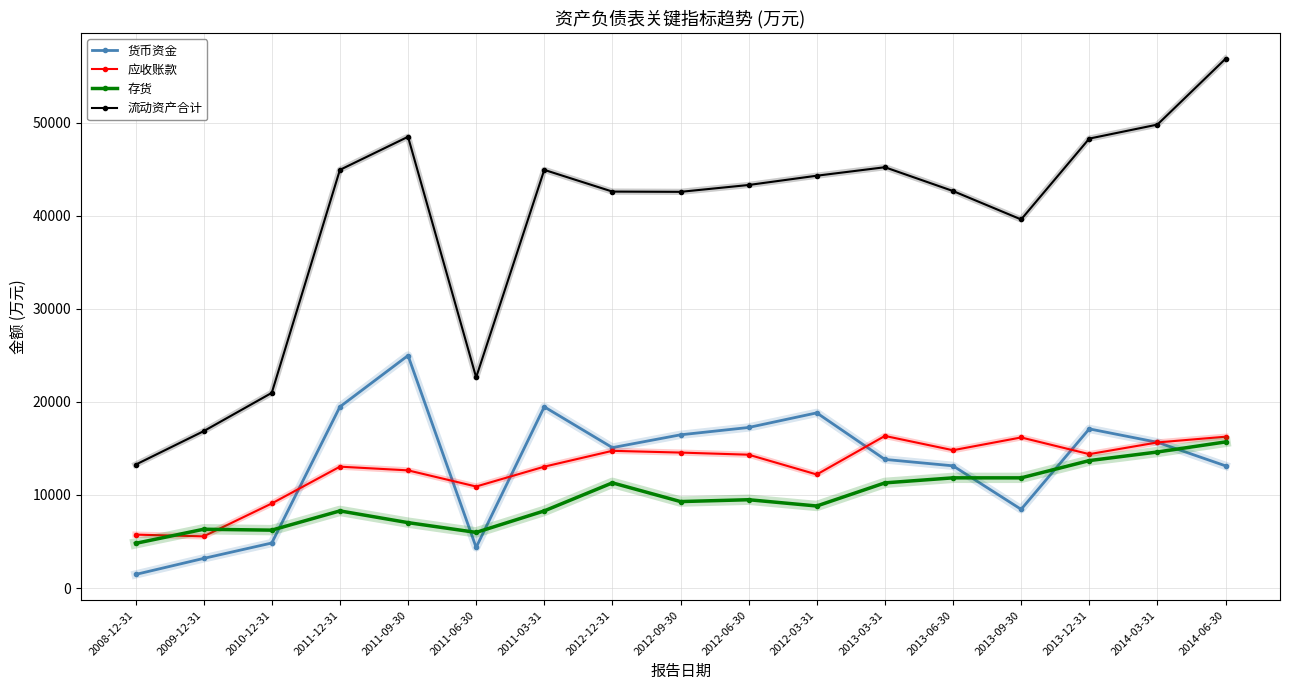

What are all the series names shown in the legend?

货币资金, 应收账款, 存货, 流动资产合计